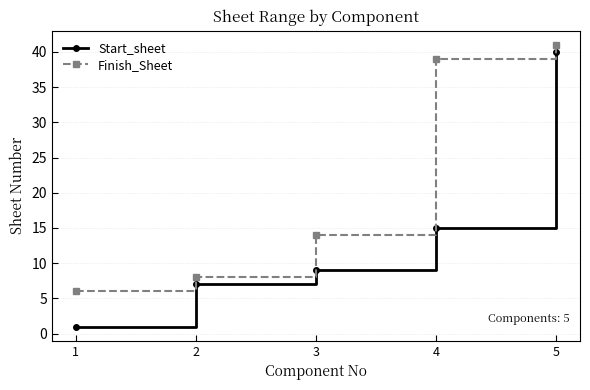

Which category has the highest value in the Finish_Sheet series?

5